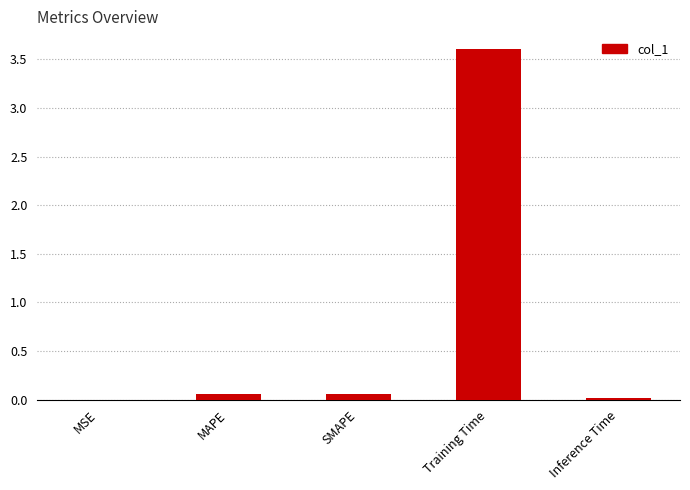

Is it true that the value at Inference Time is 0.0?

True